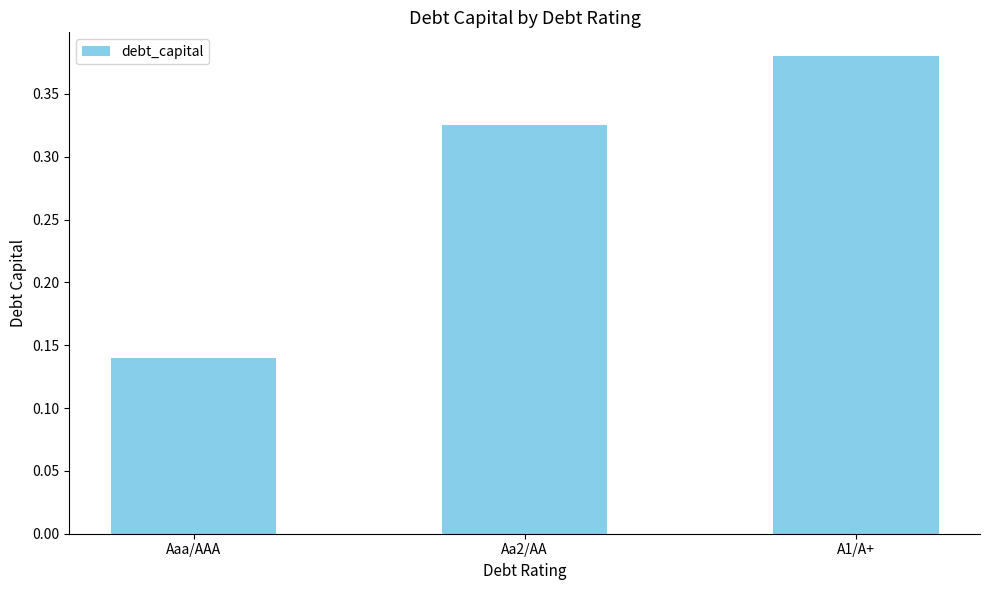

What is the change in value from Aaa/AAA to Aa2/AA?

+0.2